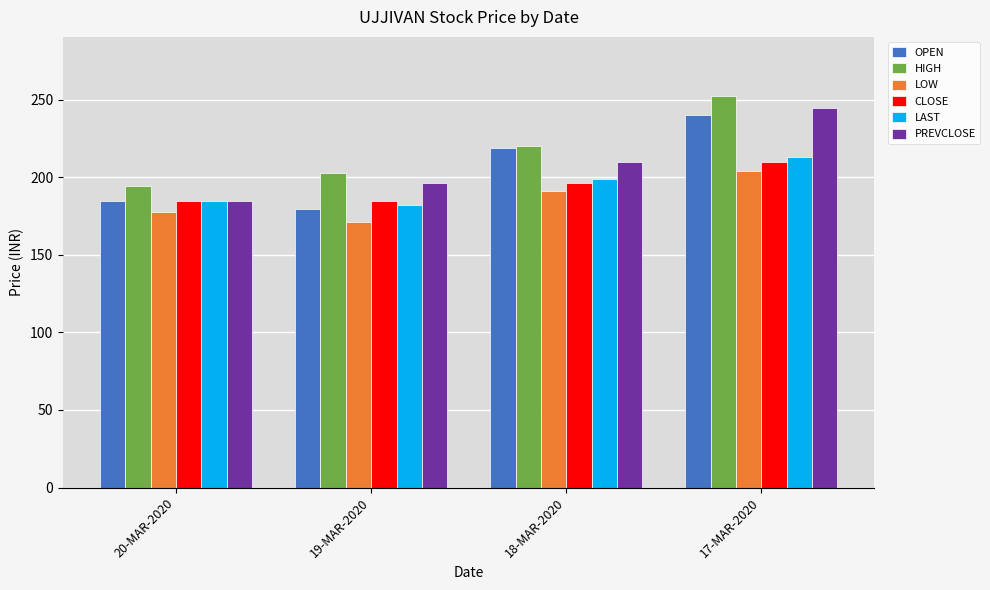

Where does the LOW series first go above 191?

18-MAR-2020